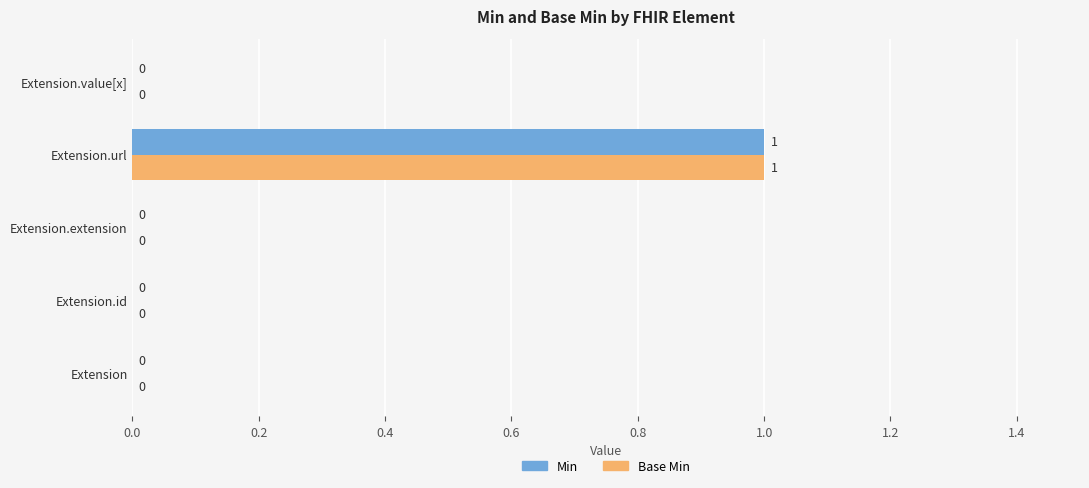

At which label does Min reach its peak?

Extension.url